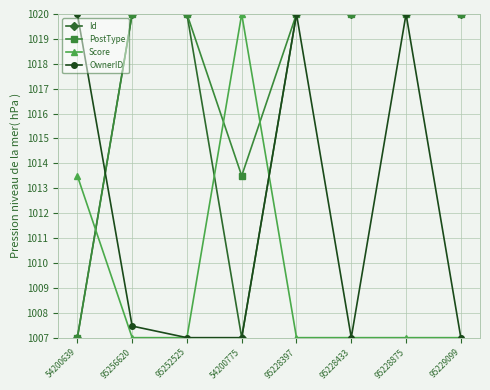

Is it true that Id equals 503.4 at 95228433?

False